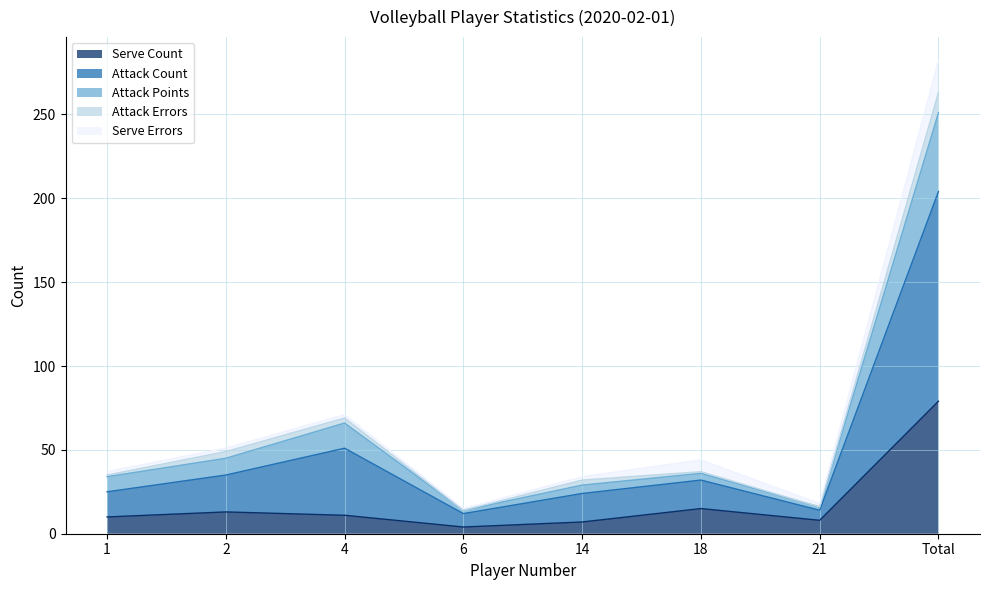

At which category is the sum across all series the highest?

Total